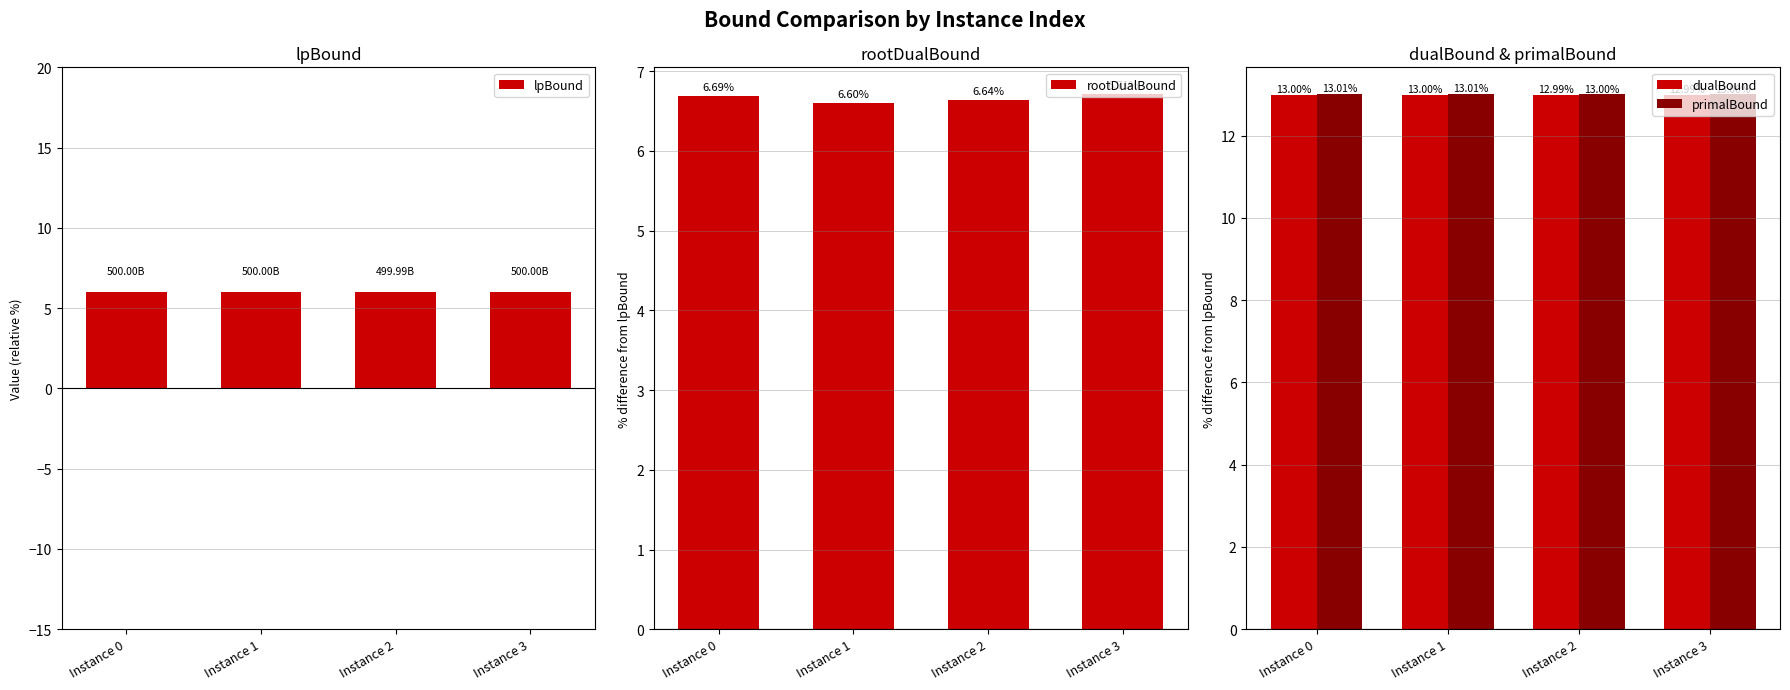

What are all the series names shown in the legend?

lpBound, rootDualBound, dualBound, primalBound